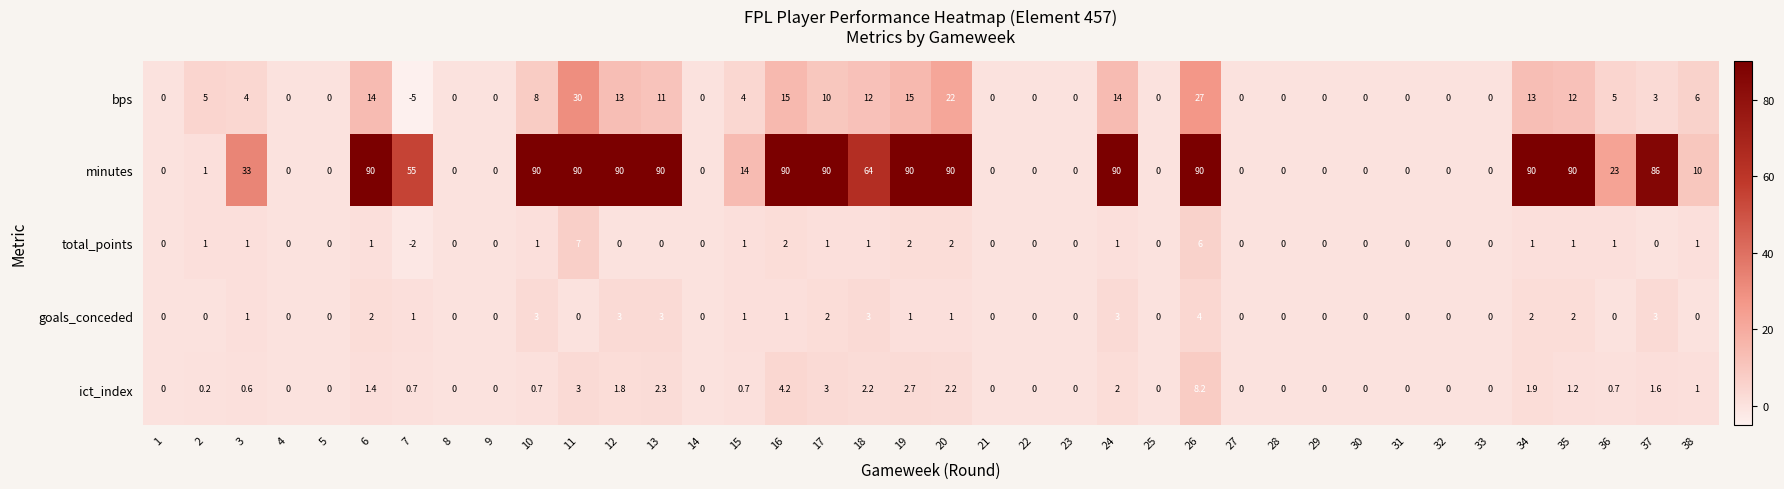

How many distinct data groups are displayed?

5